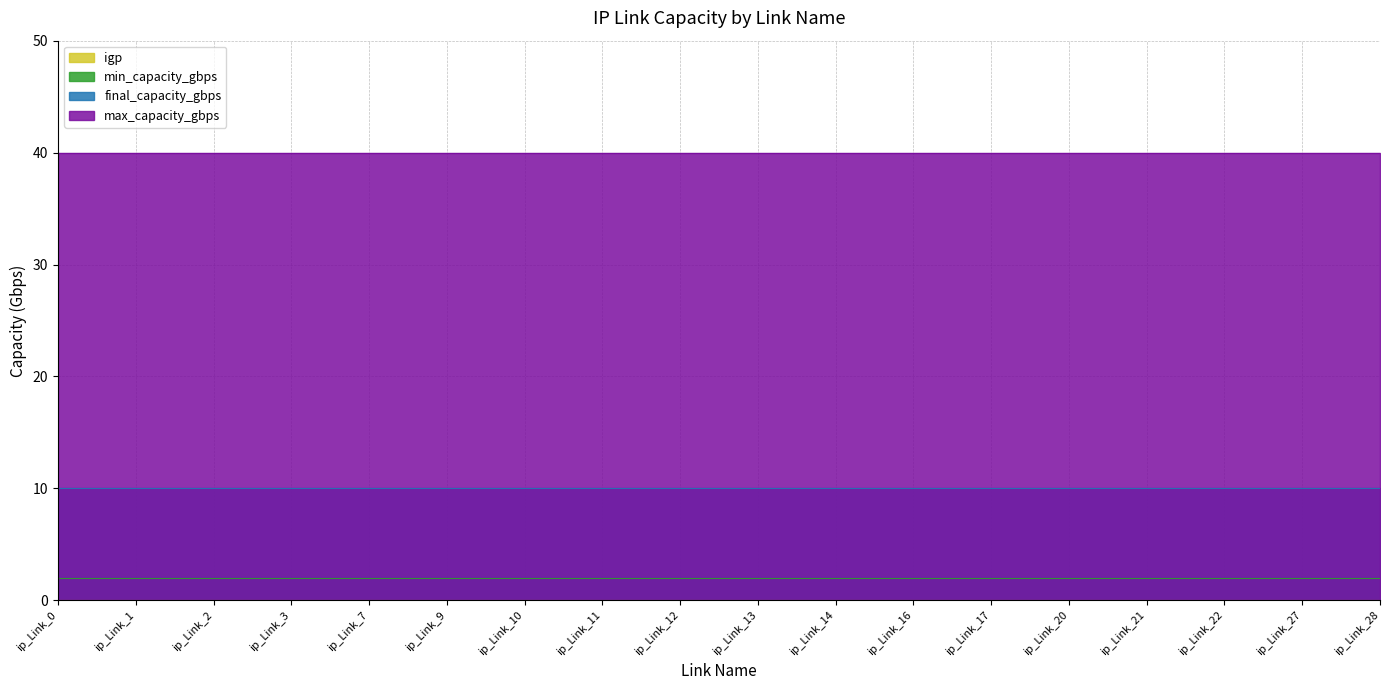

Is it true that min_capacity_gbps equals 3 at ip_Link_9?

False